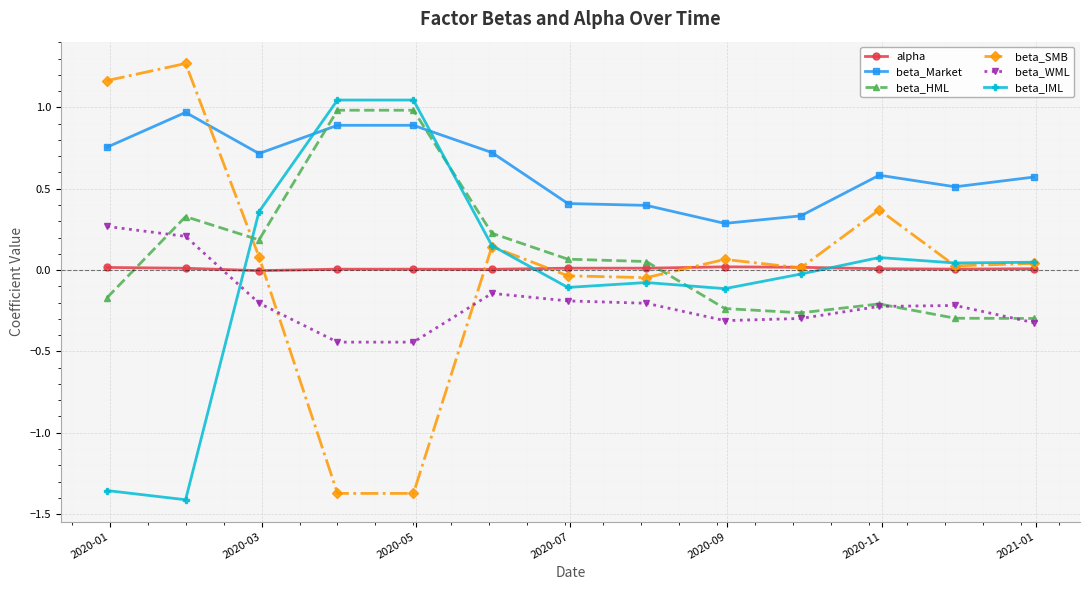

What is the difference between the maximum and minimum values in the beta_IML series?

2.5